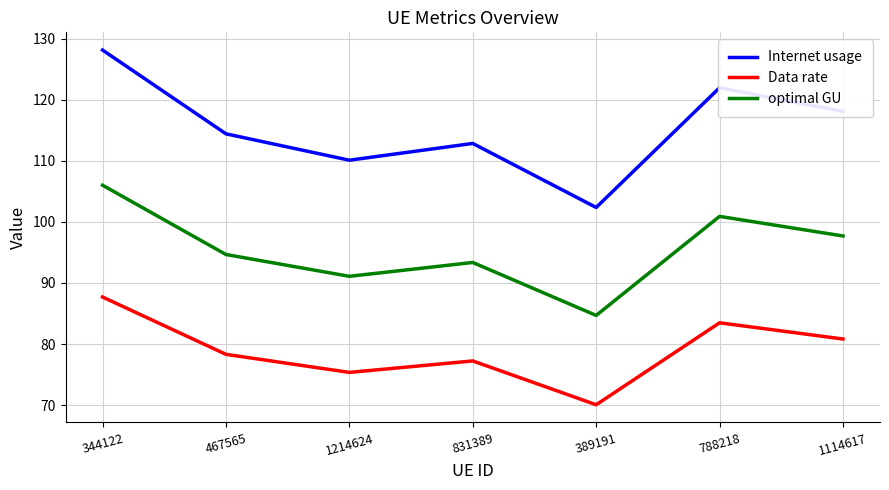

What is the difference between the maximum and minimum values in the optimal GU series?

21.3